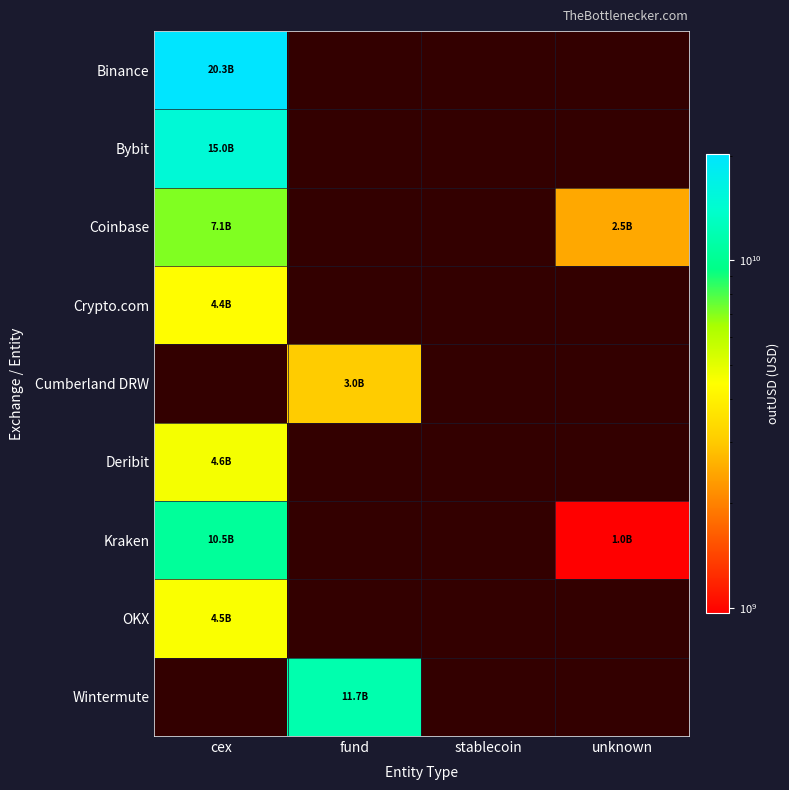

How many series are shown in this chart?

9